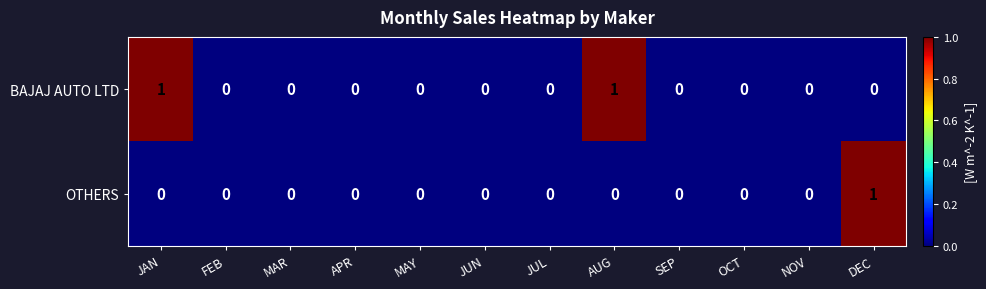

Which series has the largest total across all categories?

BAJAJ AUTO LTD